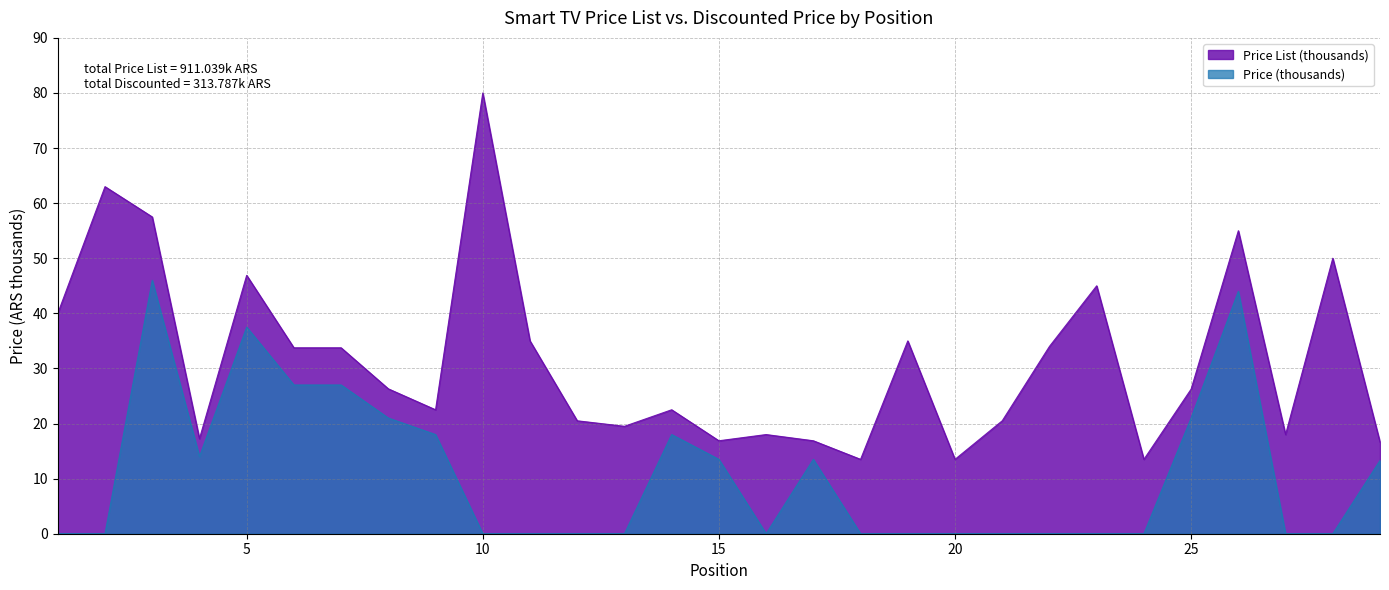

What is the total value across all series at 8?

47.3